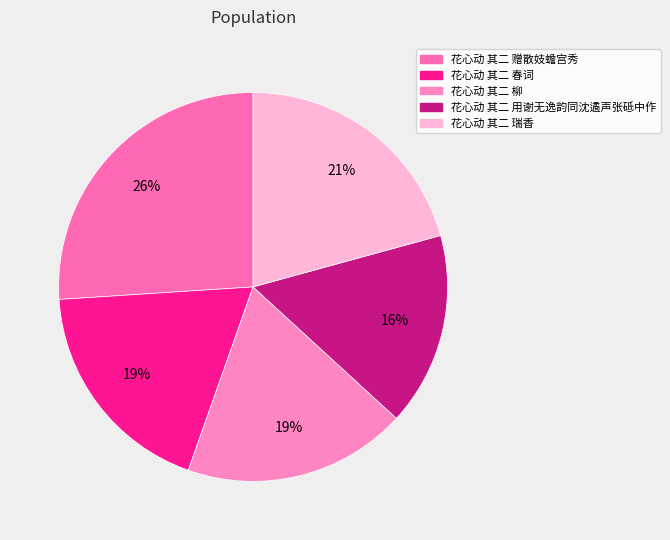

Count the number of slices in the pie.

5